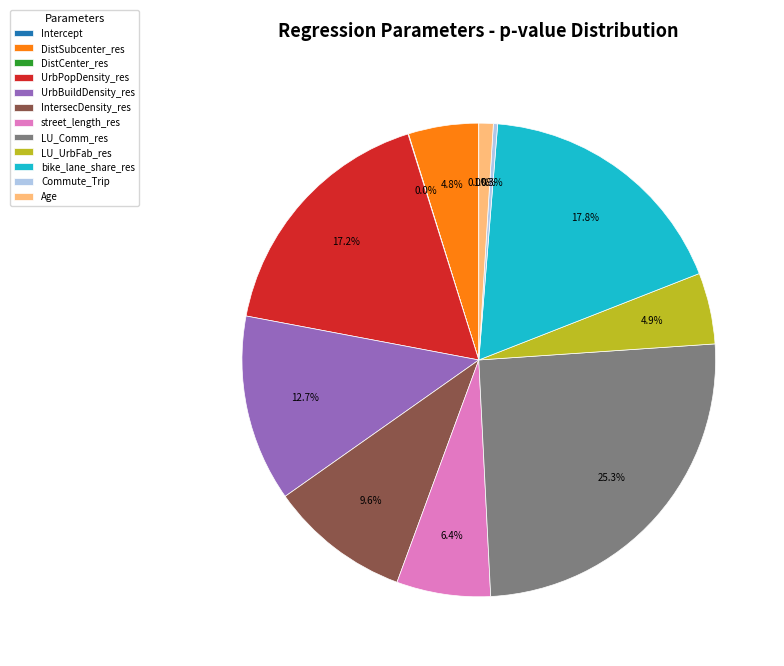

To the nearest percent, what is the difference between the Commute_Trip and Age slice percentages?

1%